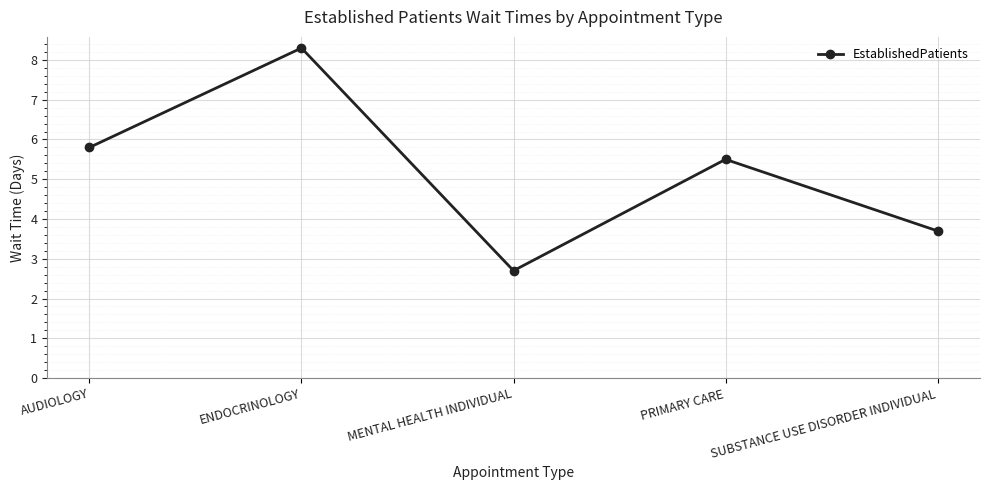

What is the minimum value shown in the chart?

2.7